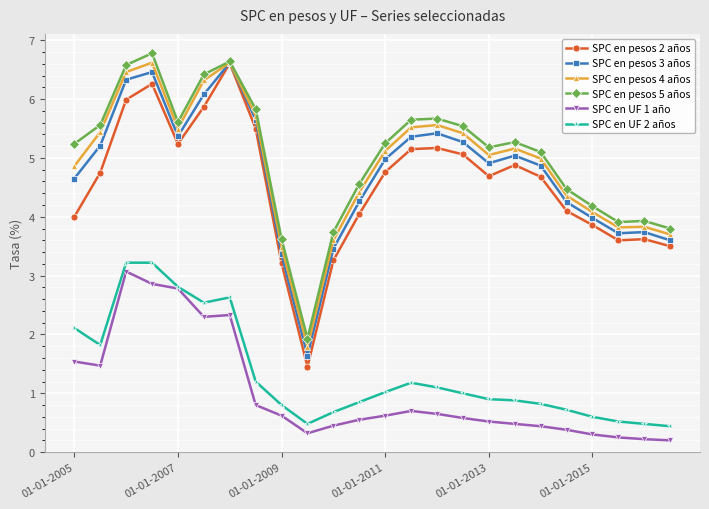

Which series has the widest spread of values?

SPC en pesos 2 años